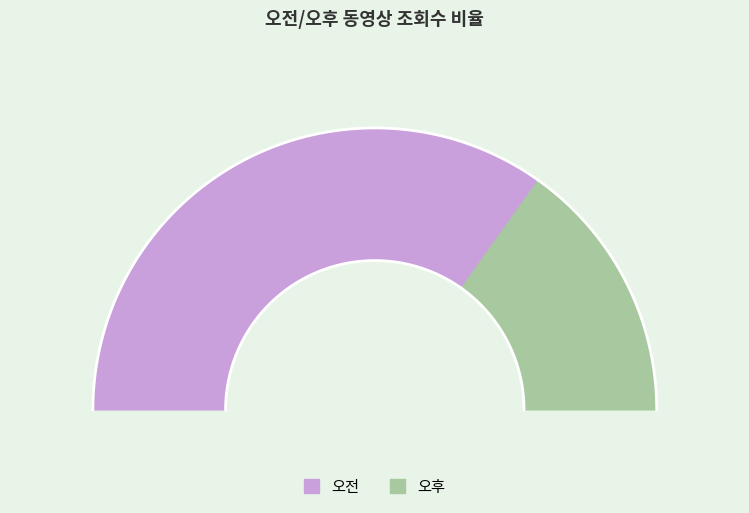

To the nearest percent, what percentage of the pie is 오후?

30%